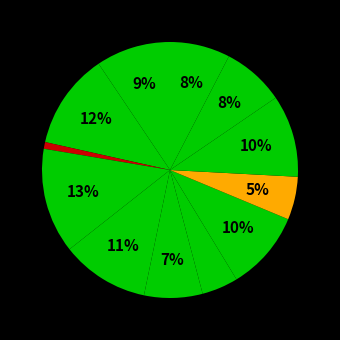

How many segments does this pie chart have?

12